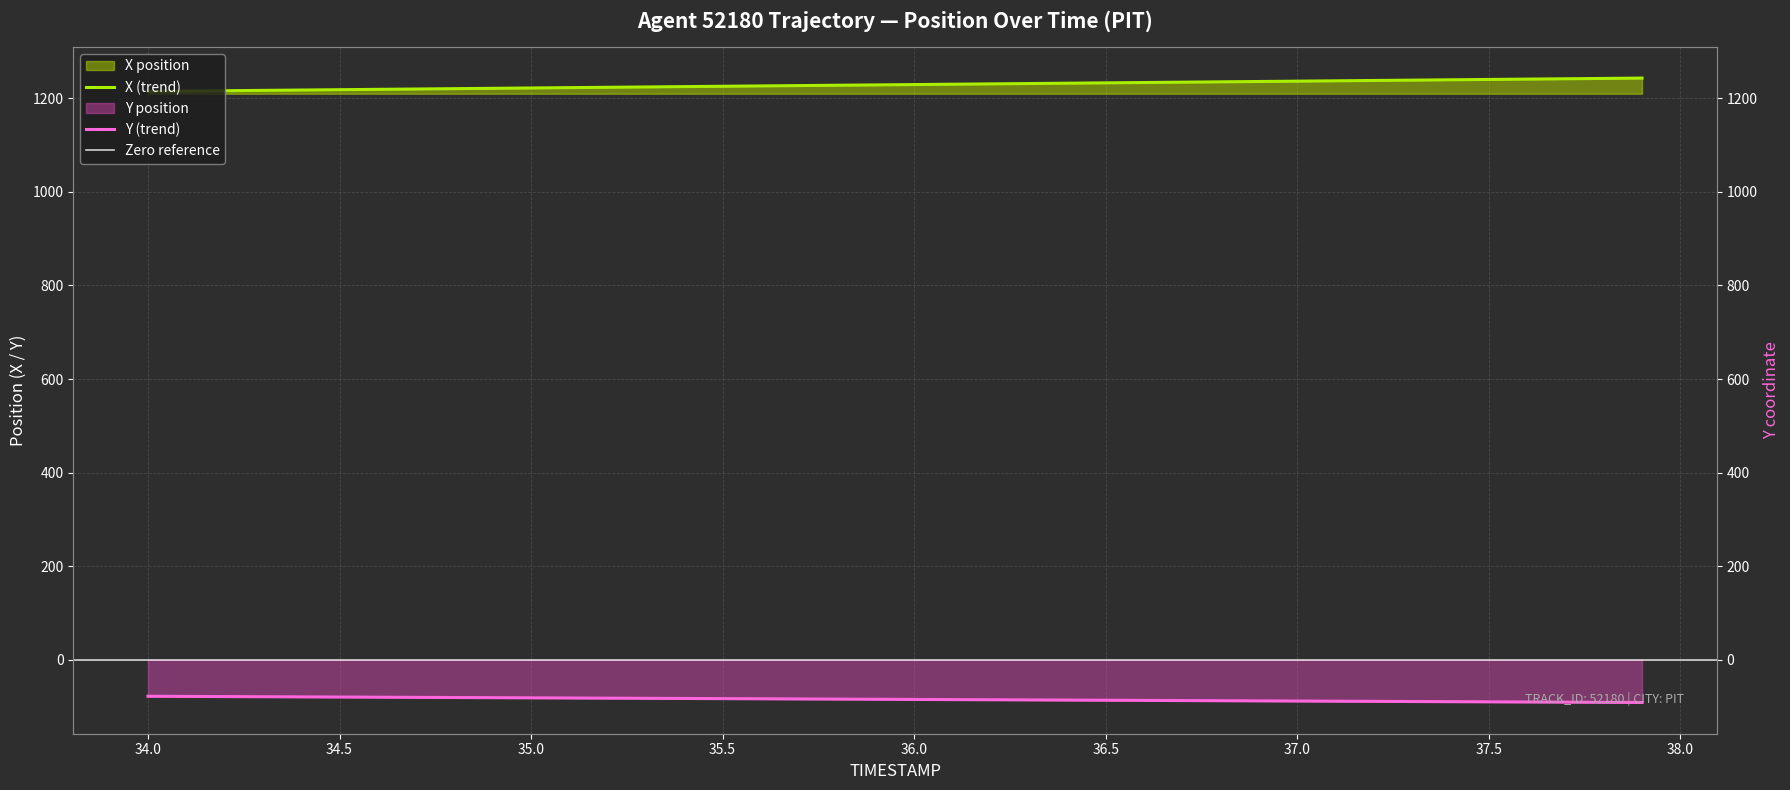

What is the label of the 26th point from the right?

35.4